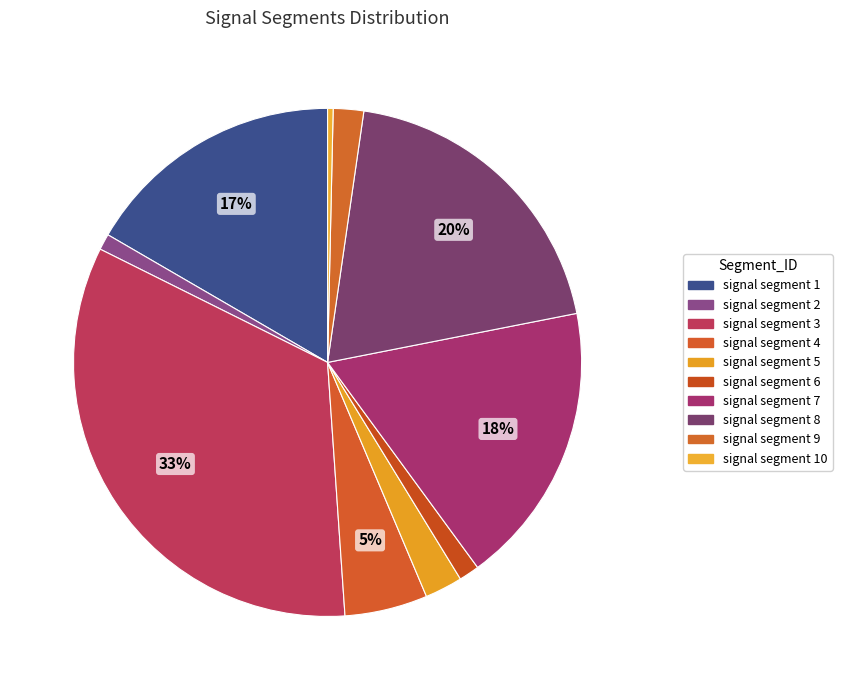

How many slices are in this pie chart?

10